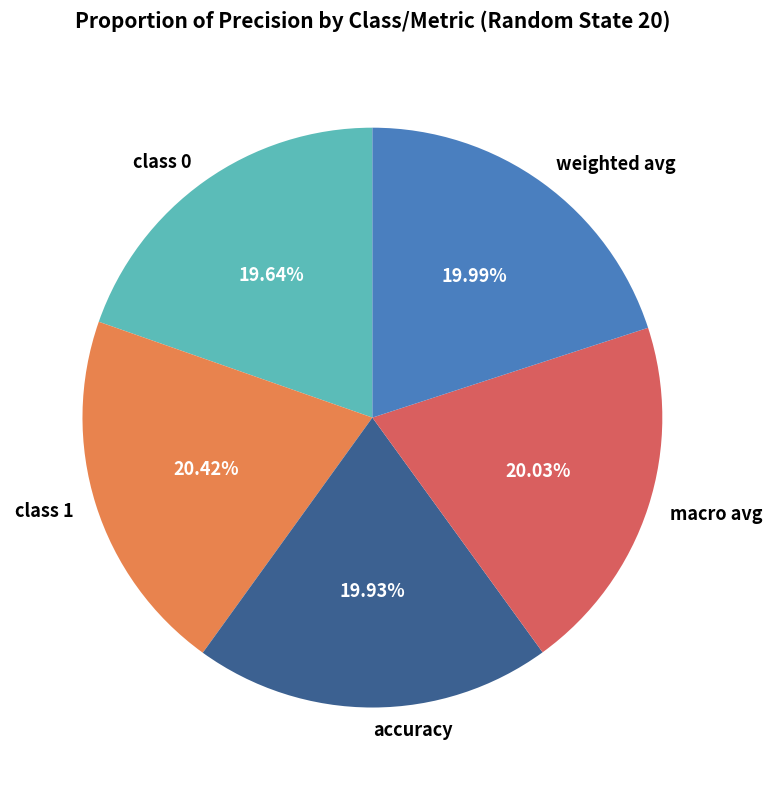

What percentage do class 1 and weighted avg together represent?

40.4%